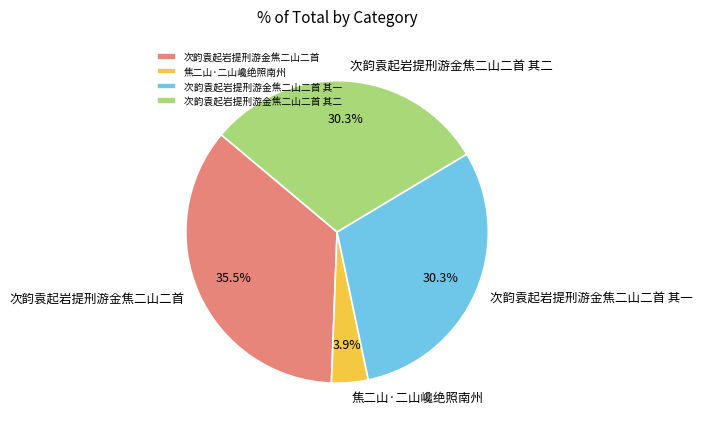

Is there a majority slice in this chart?

No